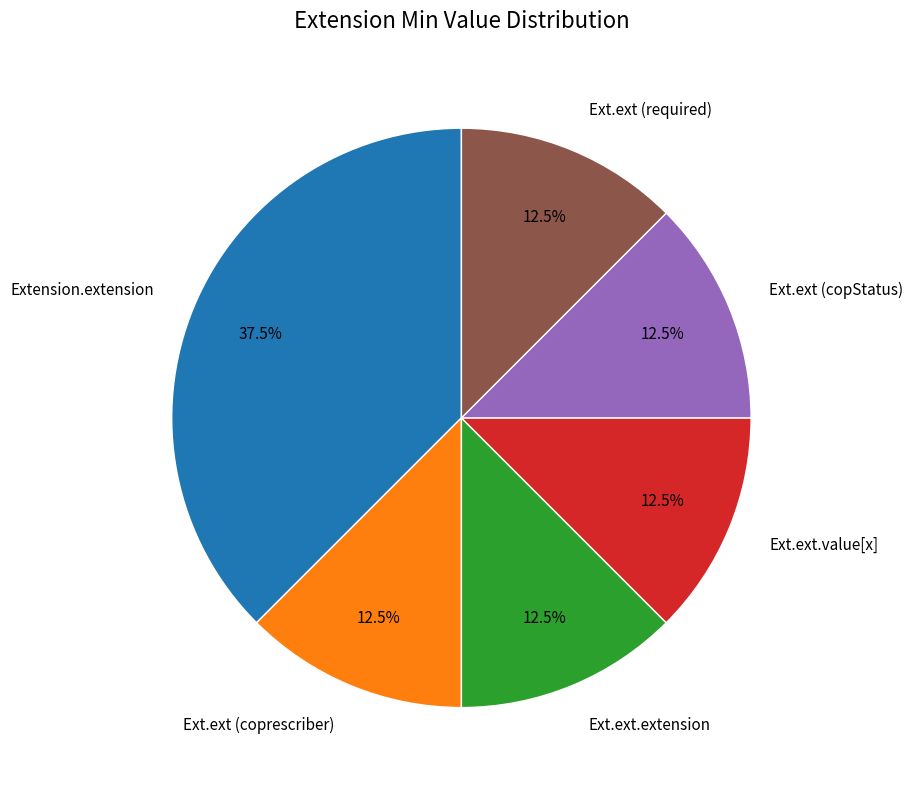

What percentage is NOT represented by Ext.ext (copStatus)?

87.5%